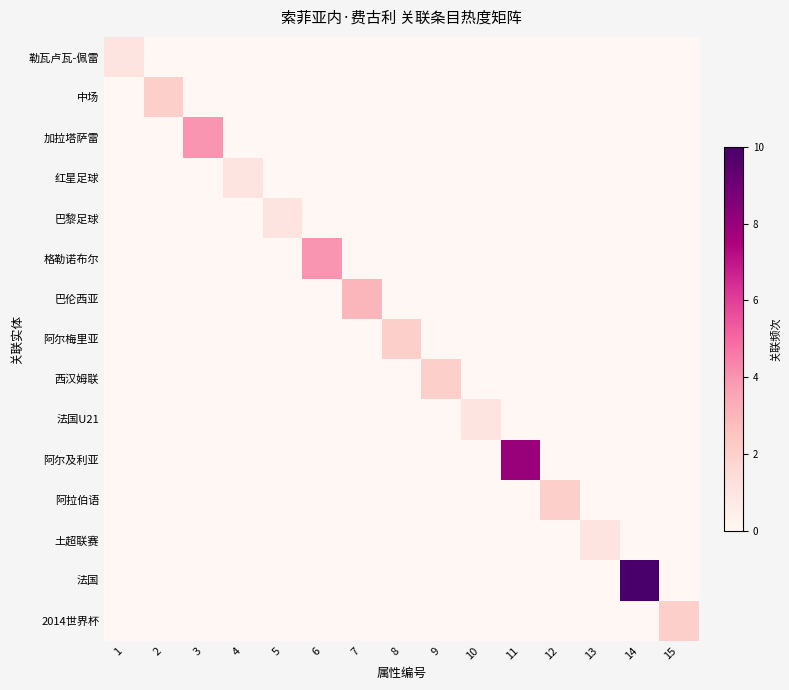

What is the difference between the highest and lowest values at 7?

3